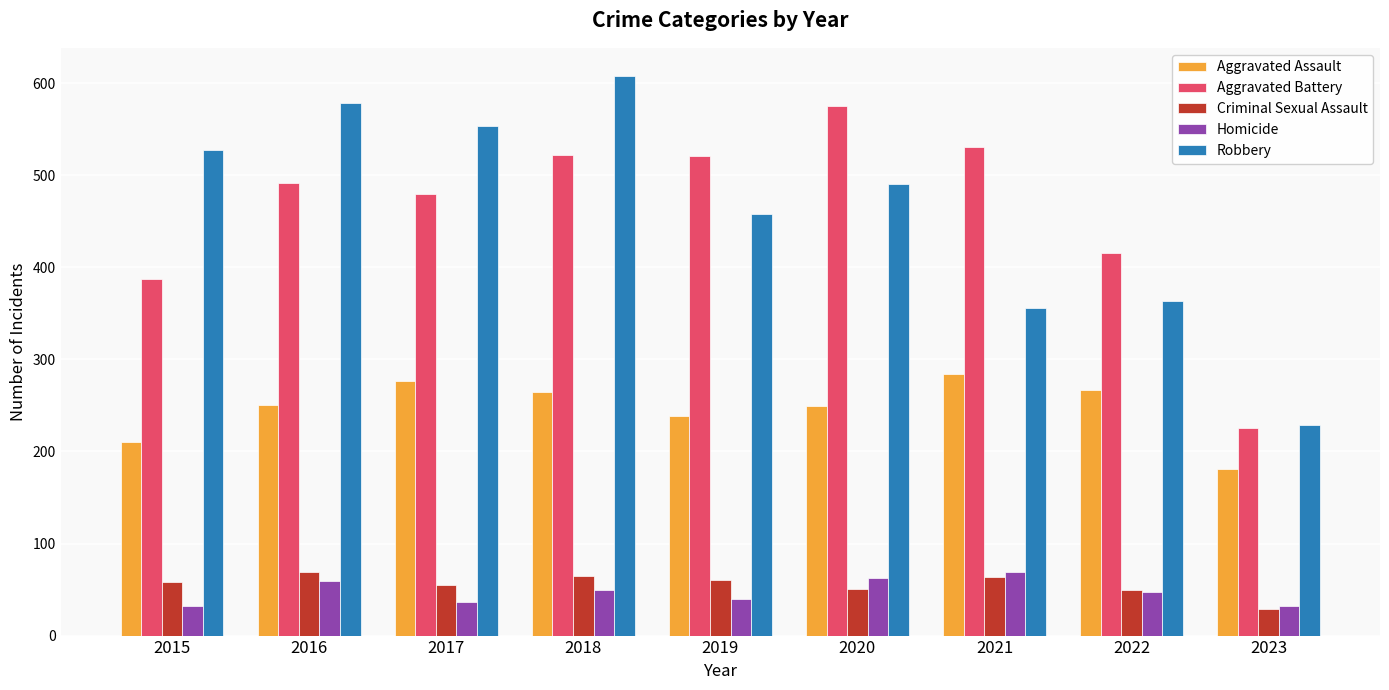

The value of Robbery at 2023 is 305. True or false?

False